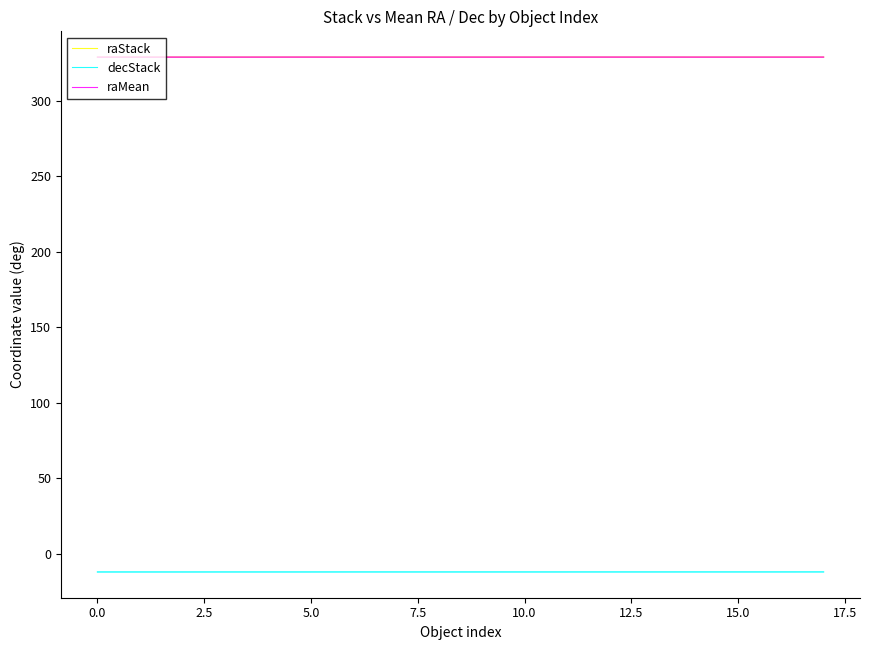

At which label does raMean reach its peak?

13